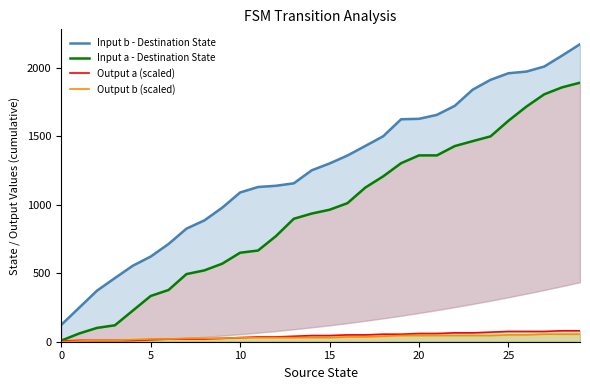

True or false: Input a - Destination State and Input b - Destination State intersect in this chart.

False